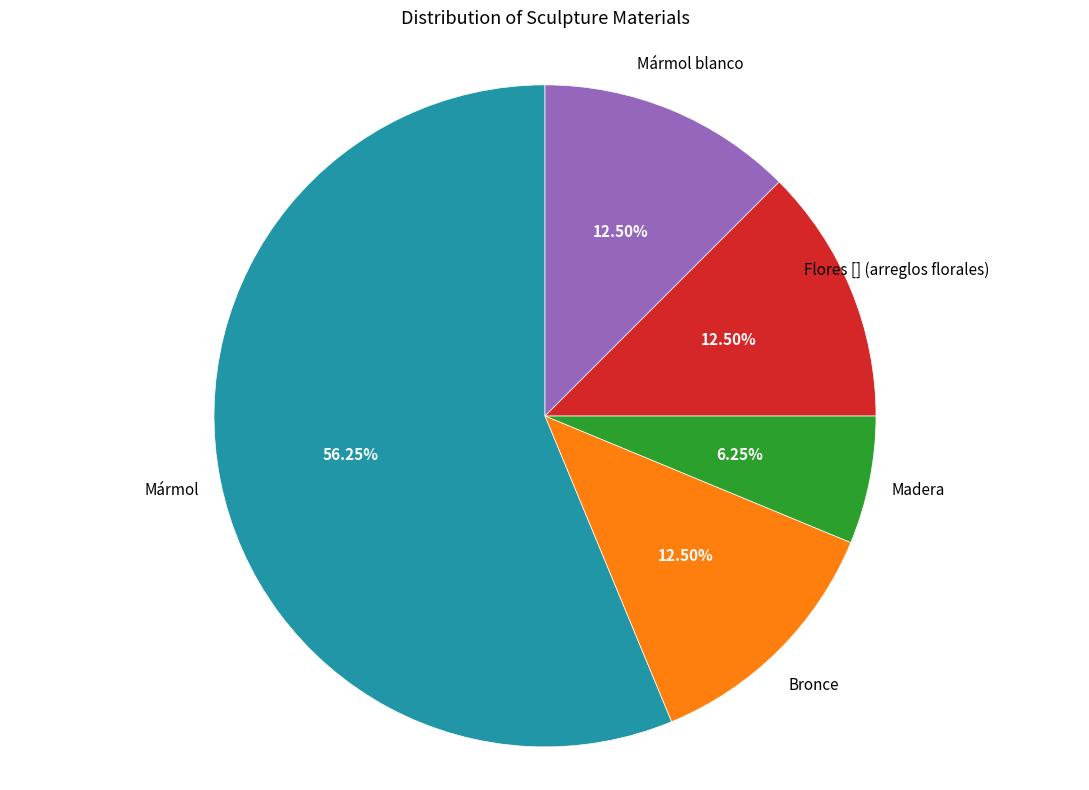

Is there a majority slice in this chart?

Yes